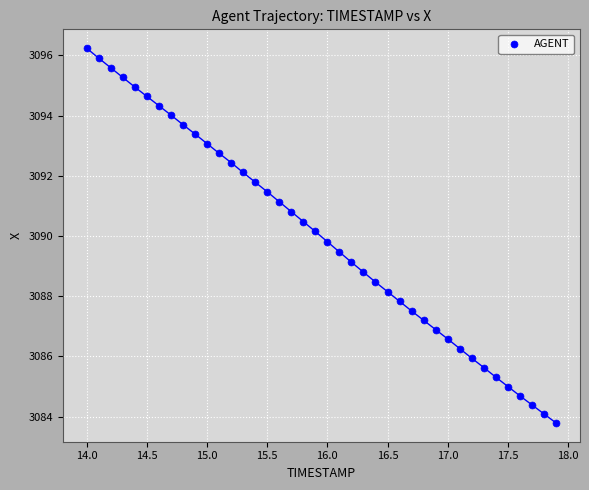

What is the range of X values (max minus min)?

3.9